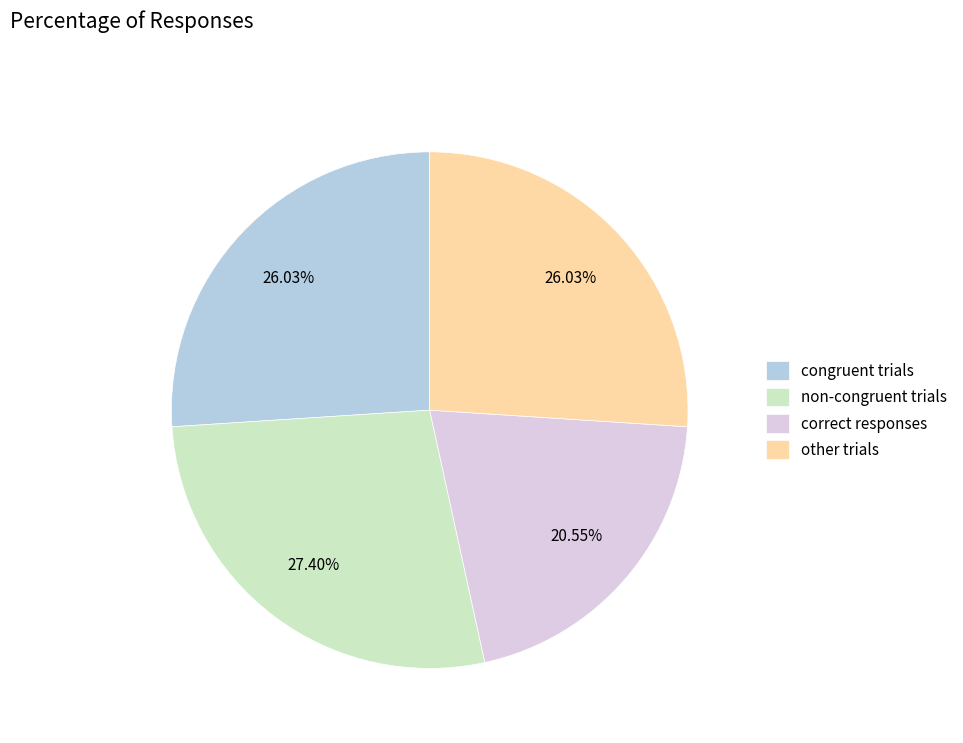

Does any single category account for the majority?

No